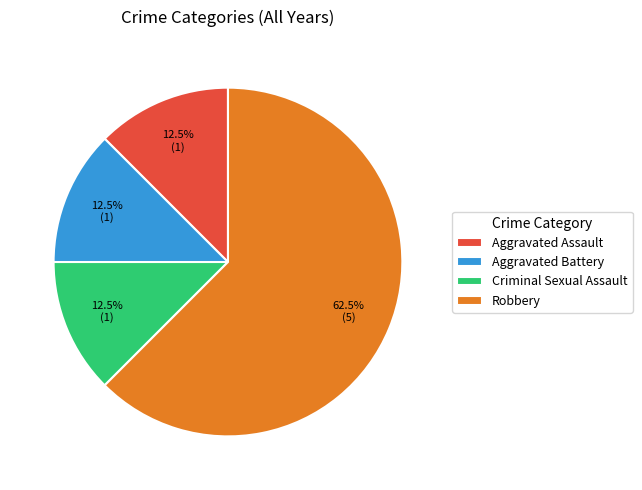

What percentage do Aggravated Battery and Aggravated Assault together represent?

25.0%